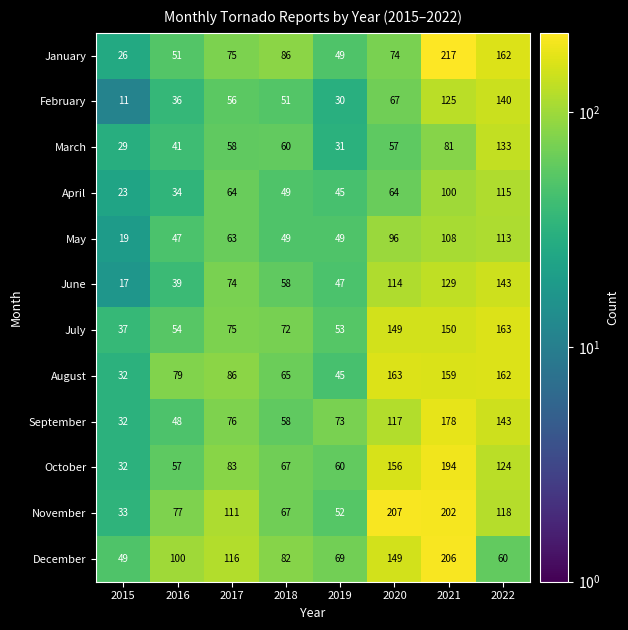

At which label is May closest to 66?

2017